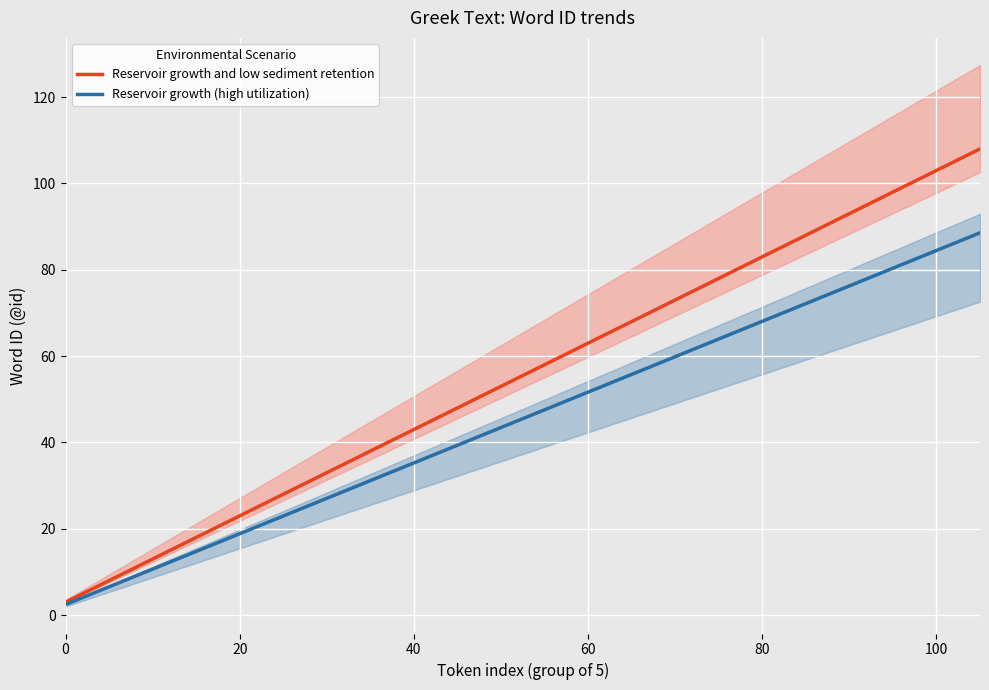

Is this an area chart (filled region under the line)?

No